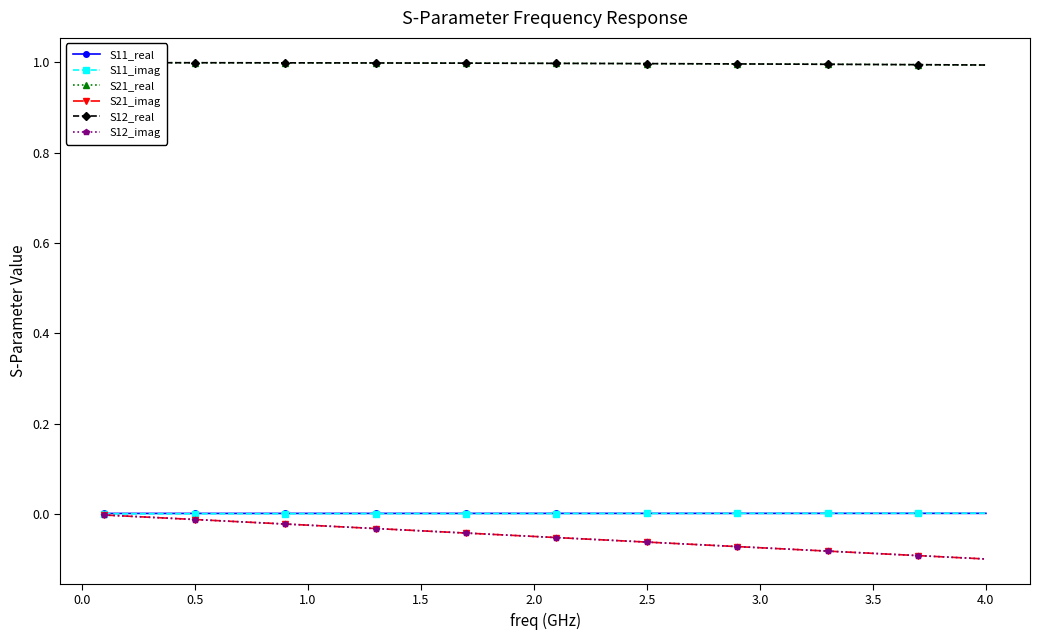

True or false: S11_imag and S12_imag intersect in this chart.

False